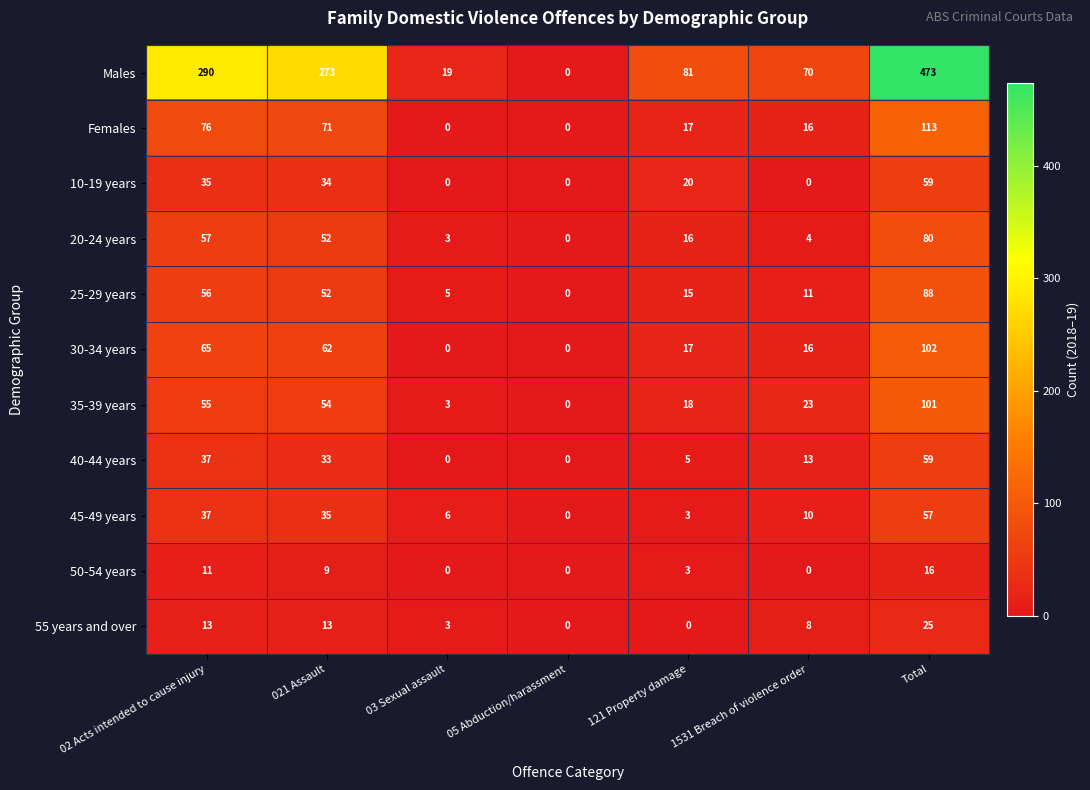

How many data points does each series have?

7